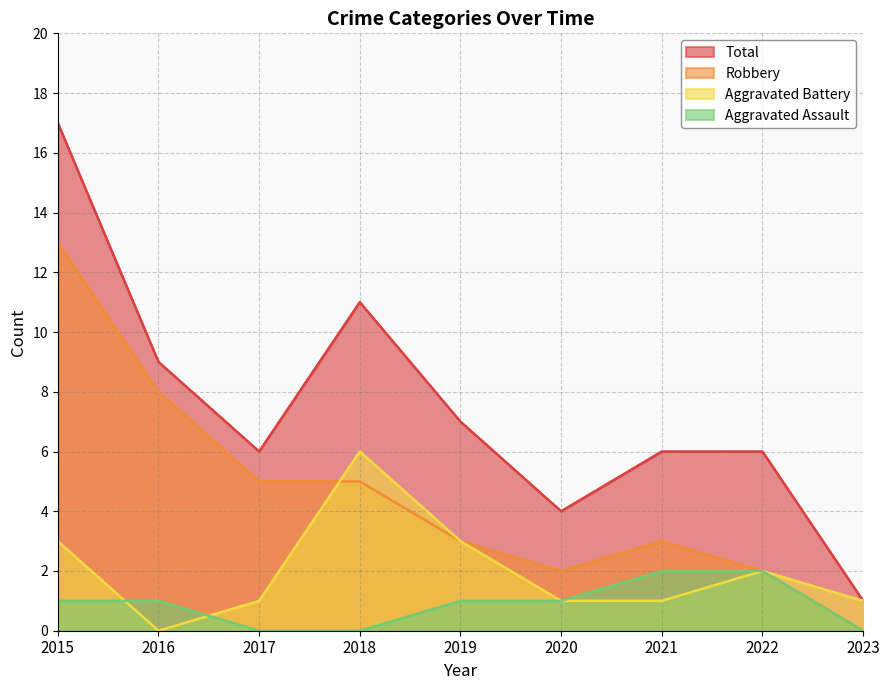

Reading right to left, extract all data points from this chart.

Aggravated Assault: 2023=0	2022=2	2021=2	2020=1	2019=1	2018=0	2017=0	2016=1	2015=1
Aggravated Battery: 2023=1	2022=2	2021=1	2020=1	2019=3	2018=6	2017=1	2016=0	2015=3
Robbery: 2023=0	2022=2	2021=3	2020=2	2019=3	2018=5	2017=5	2016=8	2015=13
Total: 2023=1	2022=6	2021=6	2020=4	2019=7	2018=11	2017=6	2016=9	2015=17